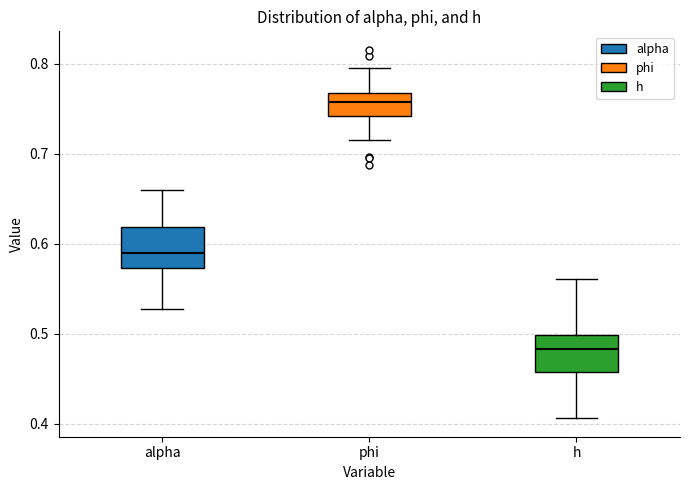

Where is the lower edge of the box for h on the y-axis? The values are not printed on the chart, so give them approximately, as read against the axis.

0.46